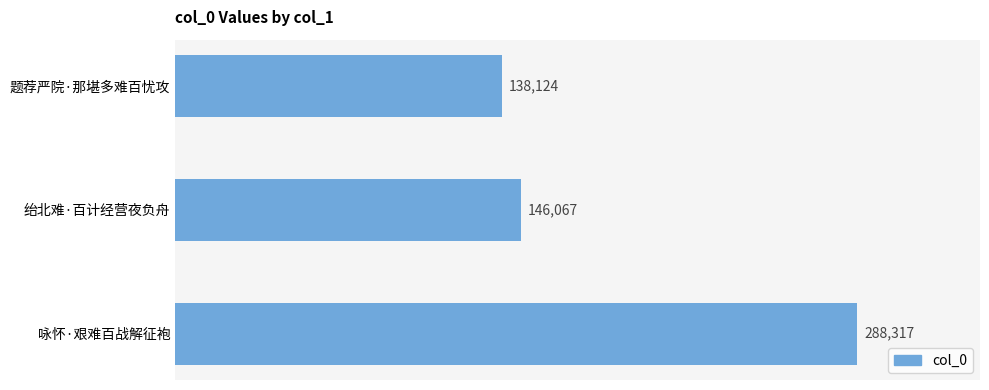

Approximately how many times larger is the value at 咏怀·艰难百战解征袍 compared to 绐北难·百计经营夜负舟?

2.0